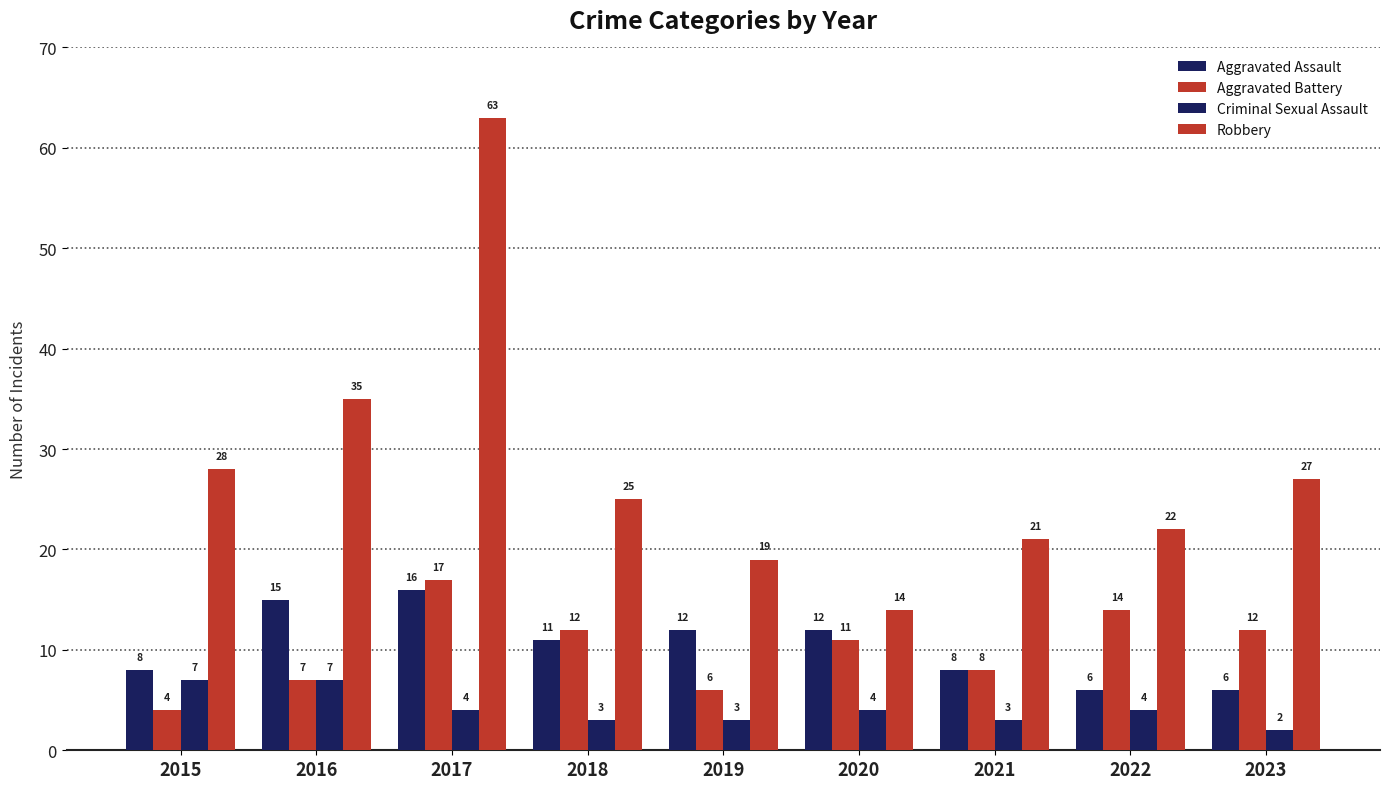

Is the value of Criminal Sexual Assault at 2016 greater than the value of Robbery at 2018?

No